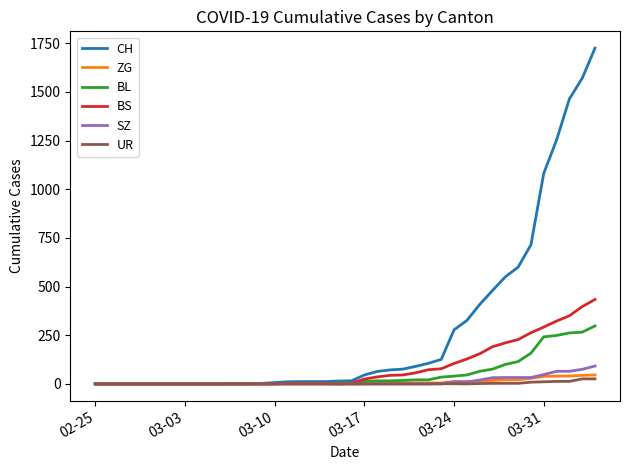

Which series has the widest spread of values?

CH